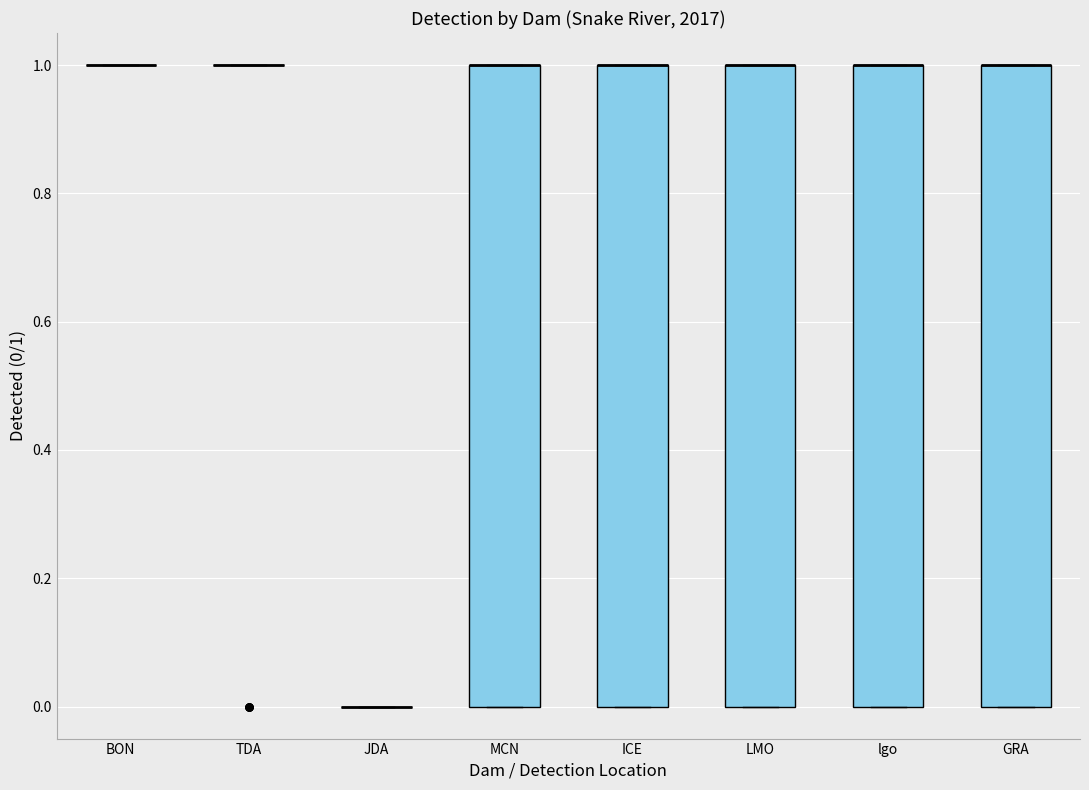

Reading left to right, read every box against the y-axis: the position of its median line, the range the box covers, and the ends of its whiskers. The values are not printed on the chart, so give them approximately, as read against the axis.

BON: box collapsed to a line at 1, whiskers 1 to 1
TDA: box collapsed to a line at 1, whiskers 1 to 1
JDA: box collapsed to a line at 0, whiskers 0 to 0
MCN: median 1 (drawn on the box's upper edge), box 0 to 1, whiskers 0 to 1
ICE: median 1 (drawn on the box's upper edge), box 0 to 1, whiskers 0 to 1
LMO: median 1 (drawn on the box's upper edge), box 0 to 1, whiskers 0 to 1
lgo: median 1 (drawn on the box's upper edge), box 0 to 1, whiskers 0 to 1
GRA: median 1 (drawn on the box's upper edge), box 0 to 1, whiskers 0 to 1